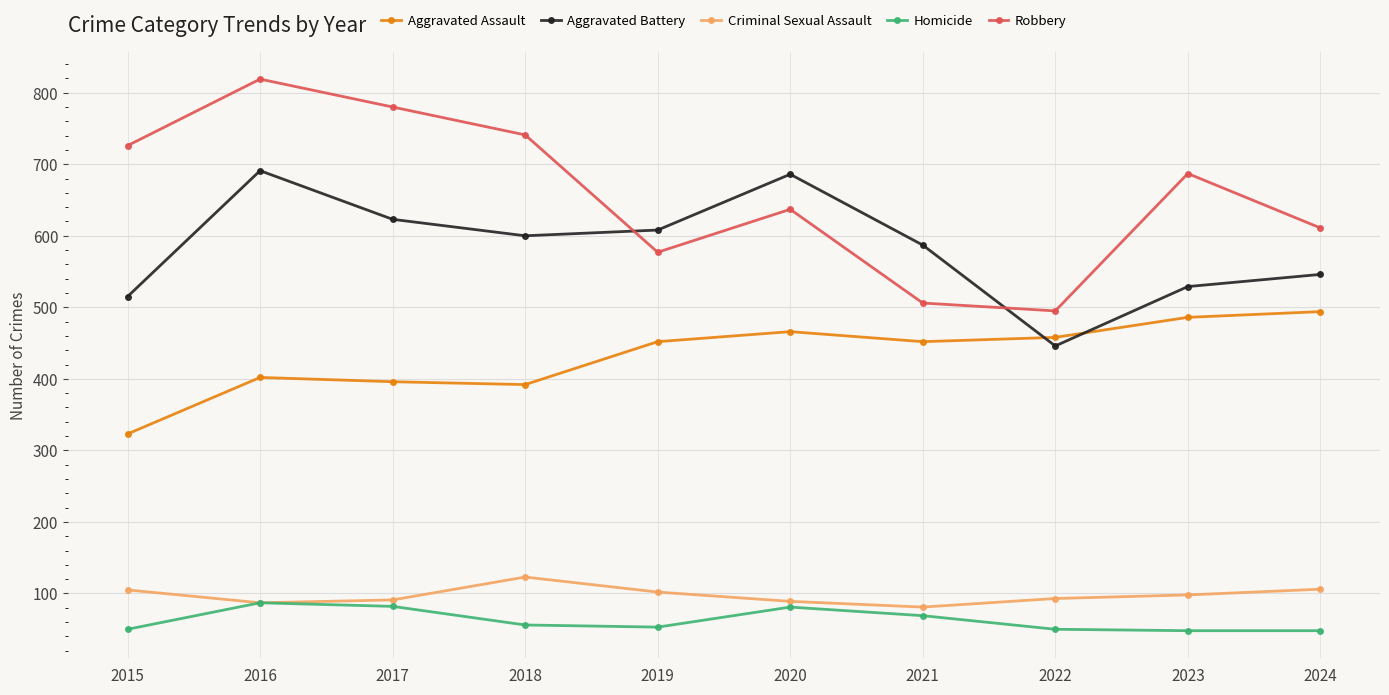

At which category does the chart reach its peak across all series?

2016